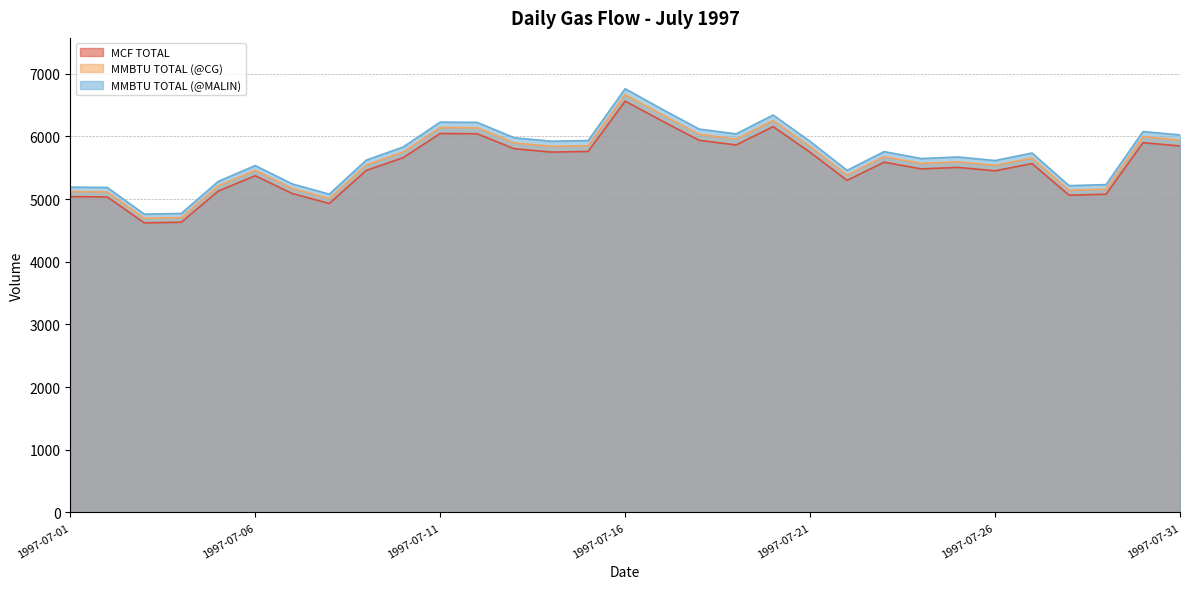

At 1997-07-20, list the series in order from smallest to largest.

MCF TOTAL, MMBTU TOTAL (@CG), MMBTU TOTAL (@MALIN)